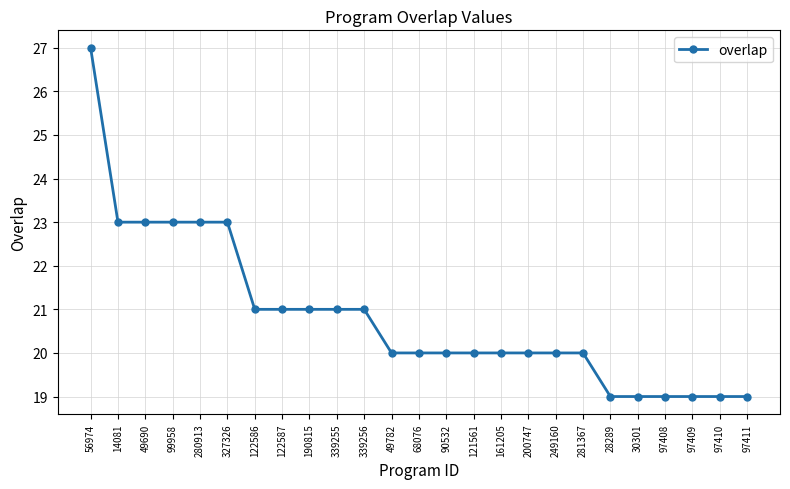

Does the chart display data point markers on the line(s)?

Yes